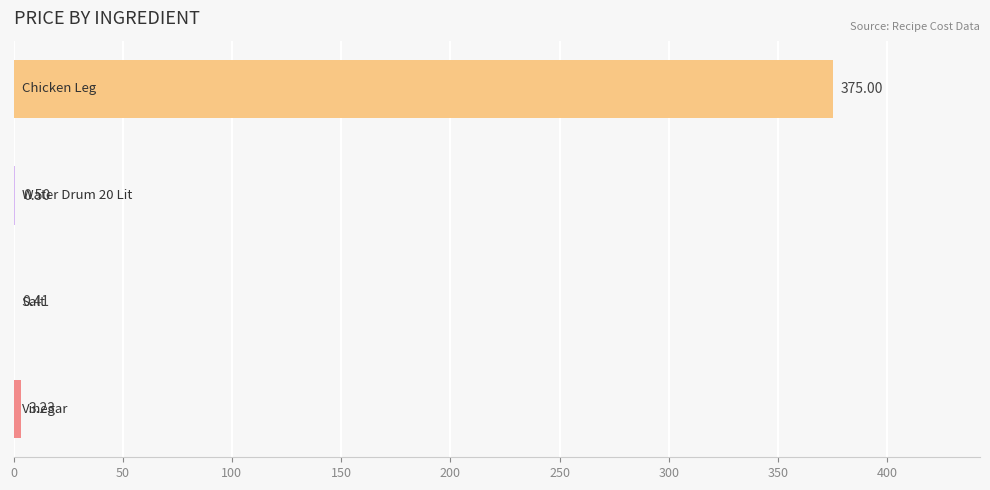

What is the sum of all values?

379.1